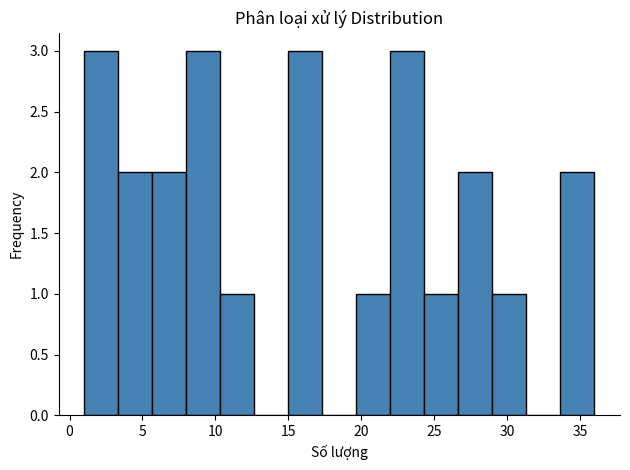

Reading left to right, transcribe this chart: for each bar, give the range it covers on the x-axis and its height. Neither the bar edges nor the heights are printed on the chart, so give them approximately, as read against the axes.

1.0 to 3.5: 3
3.5 to 5.5: 2
5.5 to 8.0: 2
8.0 to 10.5: 3
10.5 to 12.5: 1
12.5 to 15.0: 0
15.0 to 17.5: 3
17.5 to 19.5: 0
19.5 to 22.0: 1
22.0 to 24.5: 3
24.5 to 26.5: 1
26.5 to 29.0: 2
29.0 to 31.5: 1
31.5 to 33.5: 0
33.5 to 36.0: 2